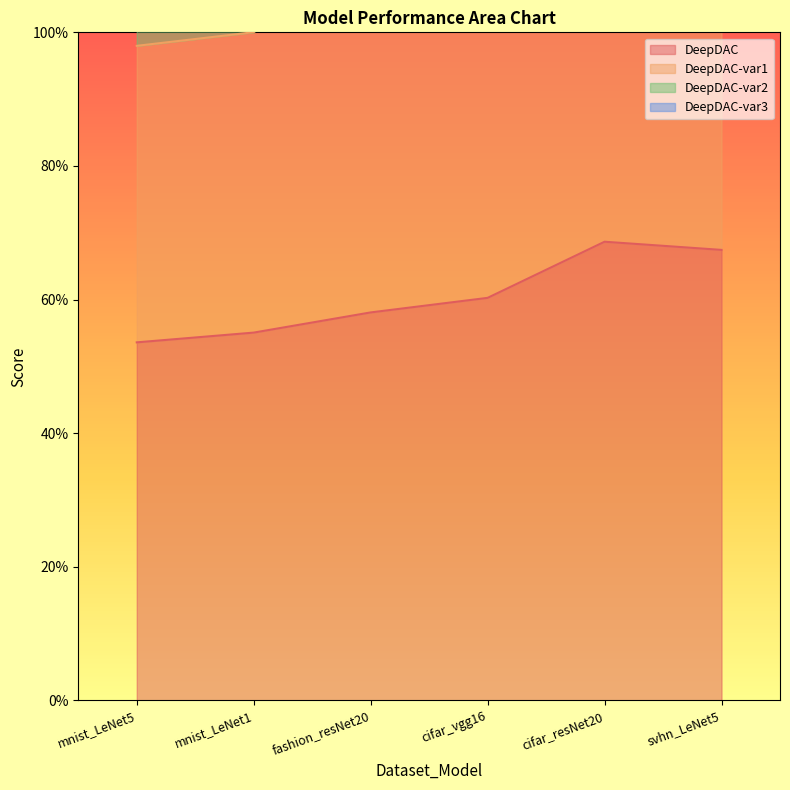

What is the highest value of the DeepDAC series?

68.7